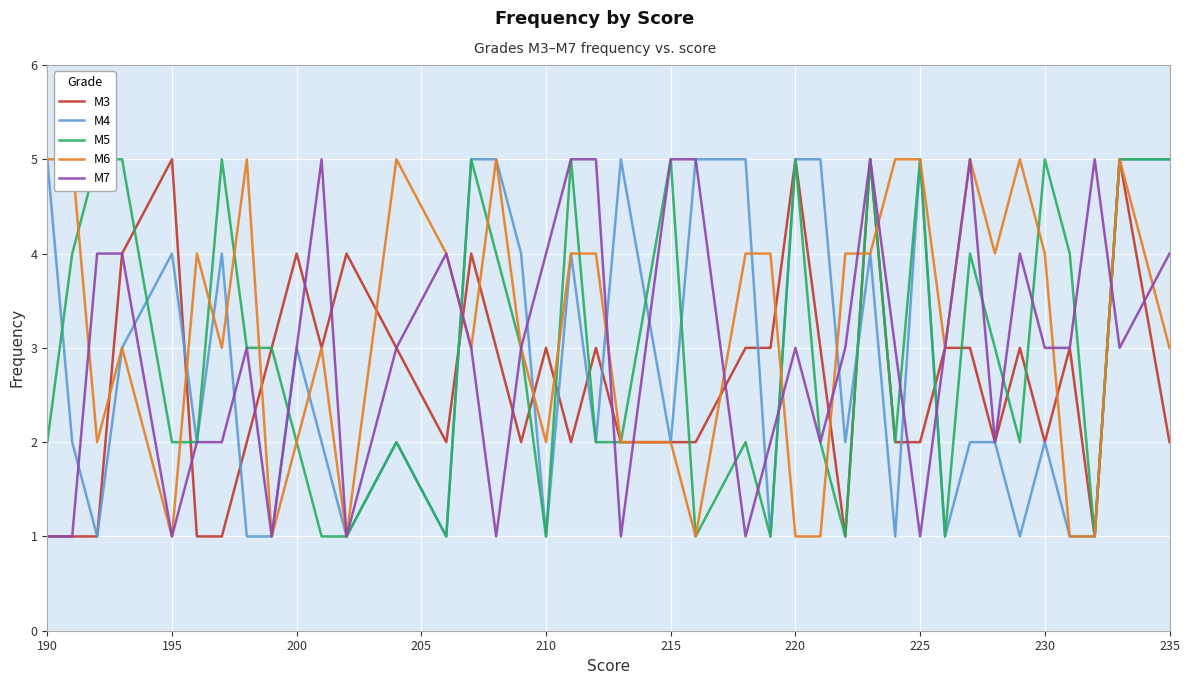

True or false: M5 has a value of 1 at 12.

False